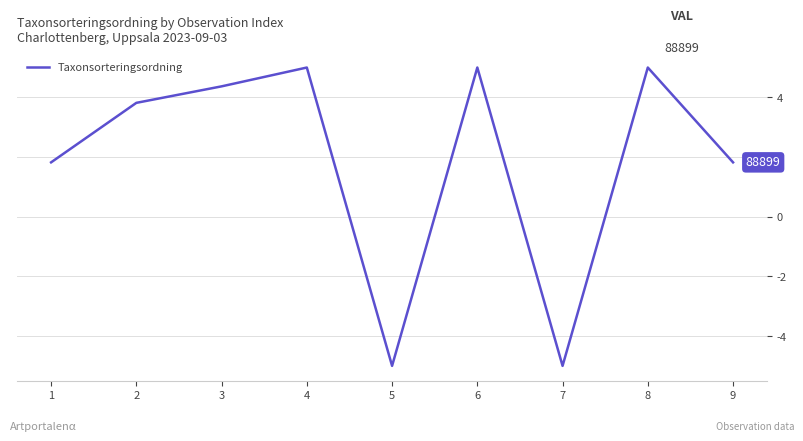

What is the change in value from 5 to 6?

+10.0